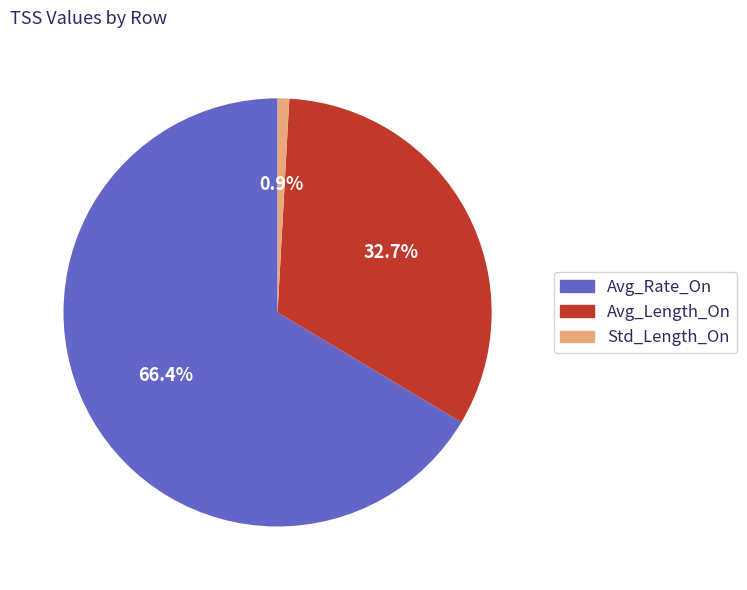

Which category has the biggest portion of the pie?

Avg_Rate_On